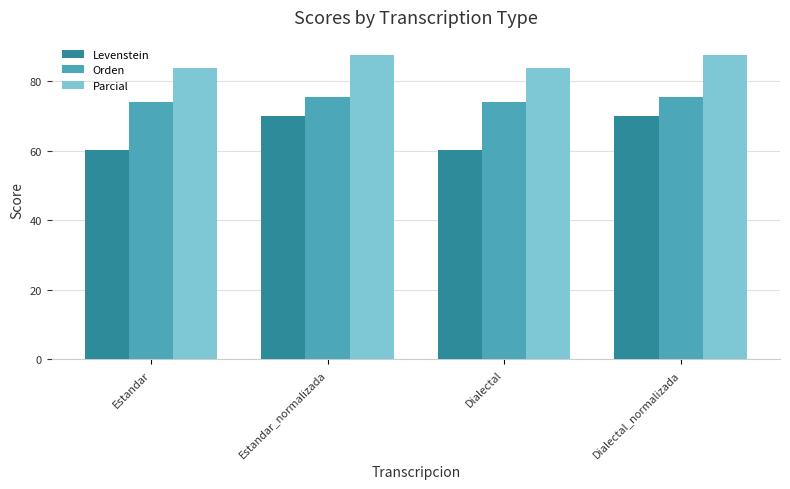

What is the label of the 4th bar from the left?

Dialectal_normalizada